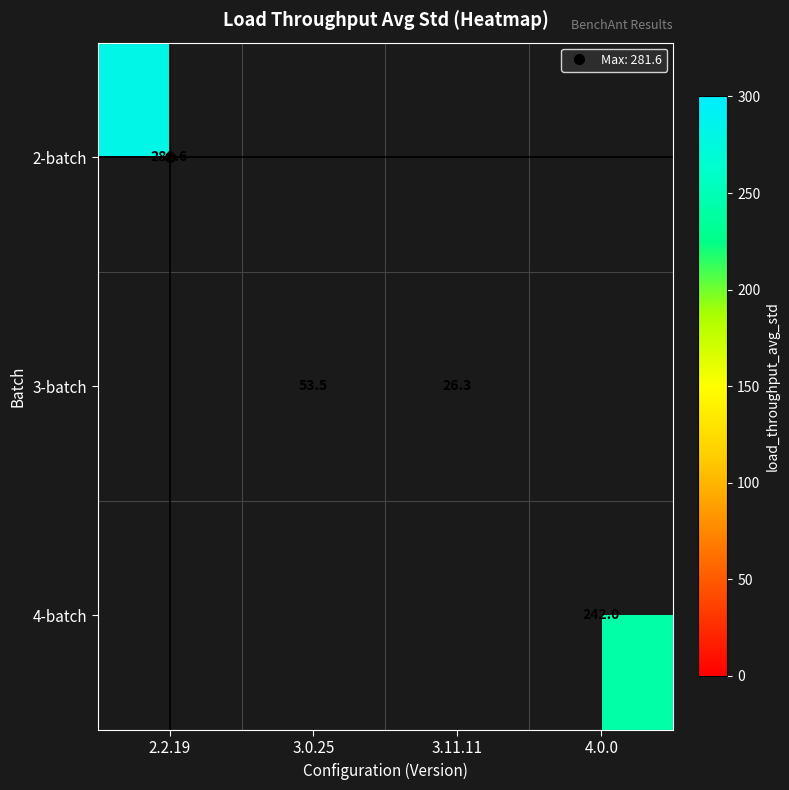

What is the greatest value displayed?

281.6